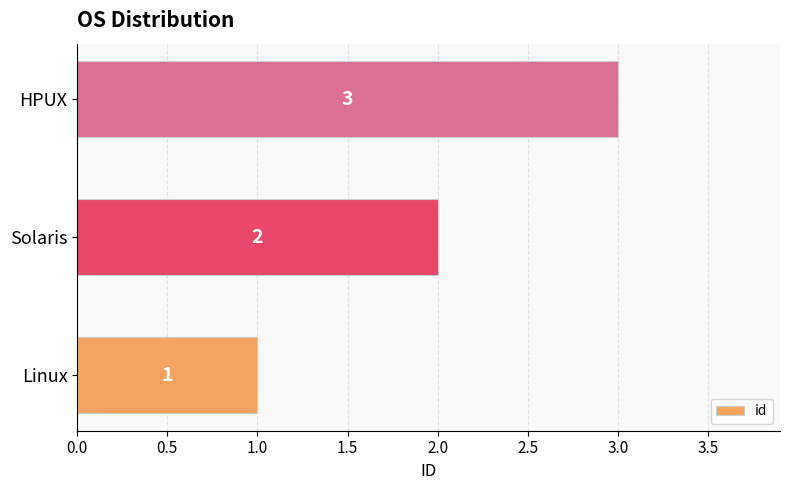

The value at HPUX is 3. True or false?

True